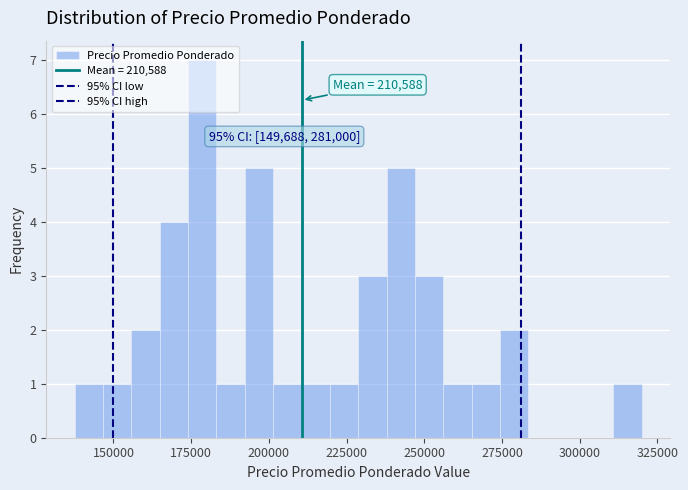

Read against the x-axis, roughly where is the centre of the tallest bar?

180000